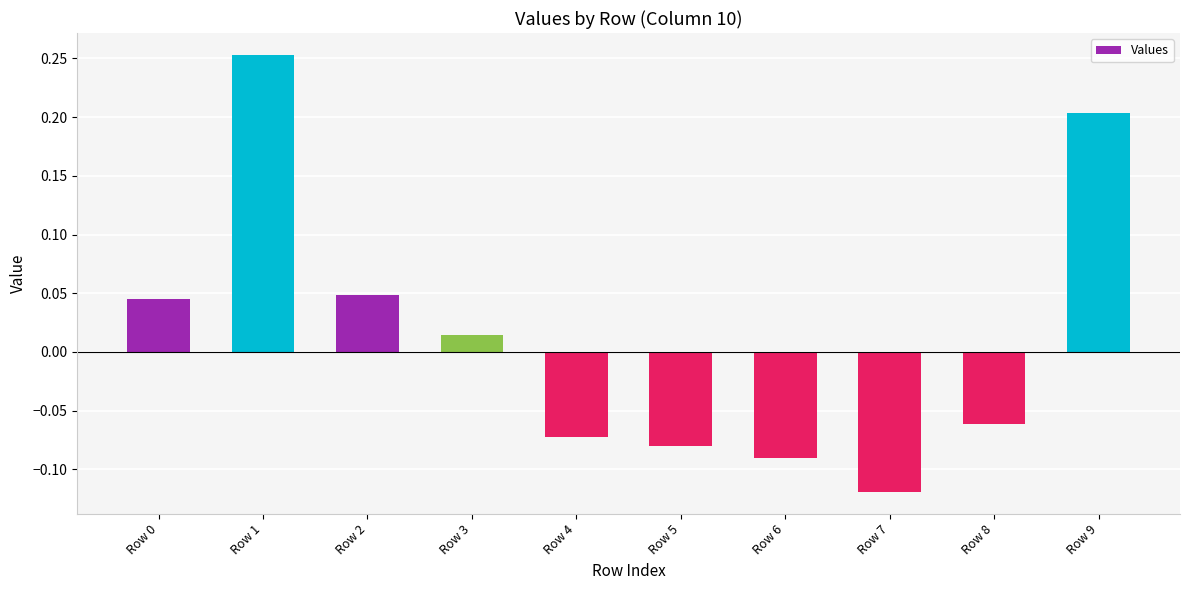

At which category does the chart reach its peak across all series?

Row 1